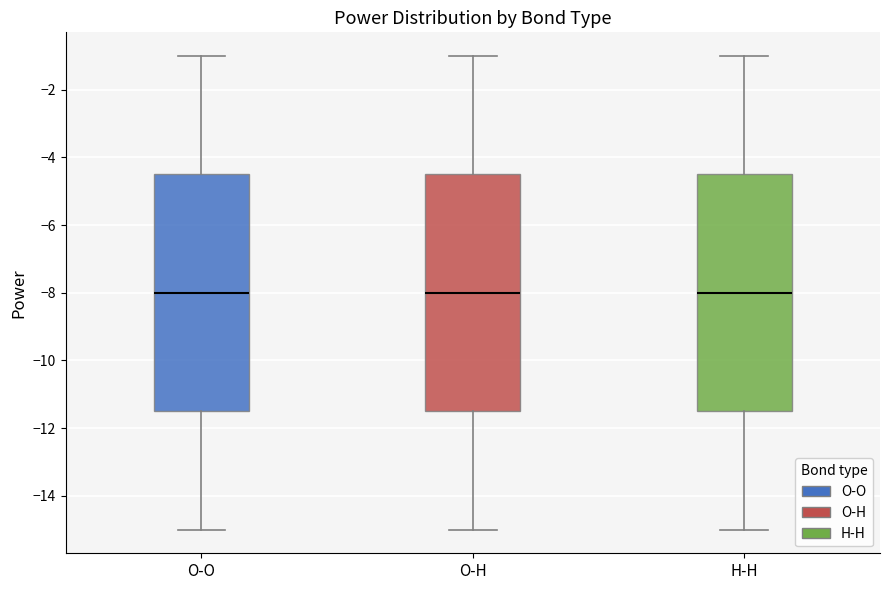

Reading left to right, read every box against the y-axis: the position of its median line, the range the box covers, and the ends of its whiskers. The values are not printed on the chart, so give them approximately, as read against the axis.

O-O: median -8.0, box -11.4 to -4.4, whiskers -15.0 to -1.0
O-H: median -8.0, box -11.4 to -4.4, whiskers -15.0 to -1.0
H-H: median -8.0, box -11.4 to -4.4, whiskers -15.0 to -1.0